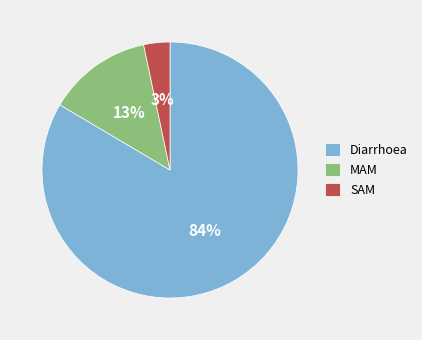

To the nearest percent, what is the combined percentage of MAM and SAM?

16%